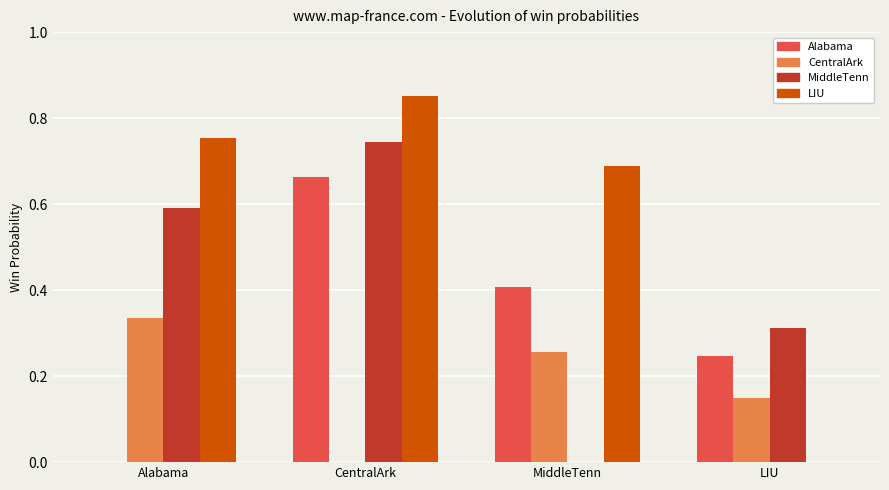

How many data points does each series have?

4